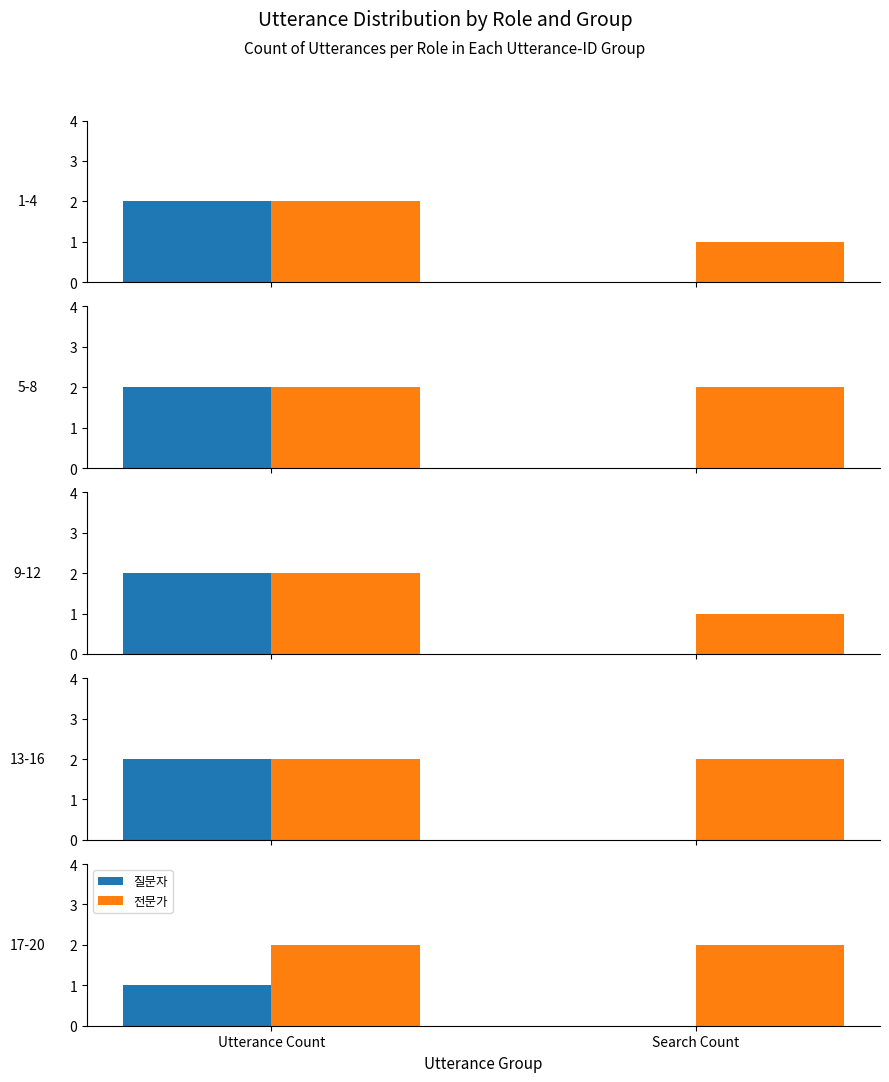

What is the value of the 전문가 bar at the 2nd from the left?

2